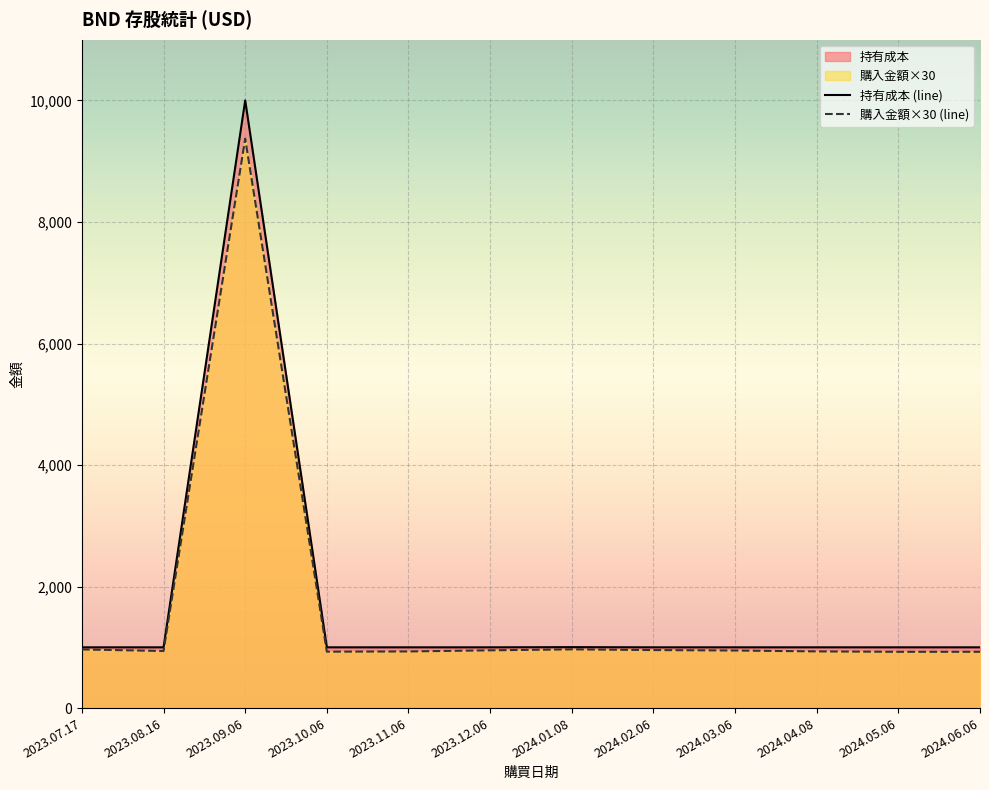

True or false: 購入金額 has more than 1 points higher than both neighbors.

True